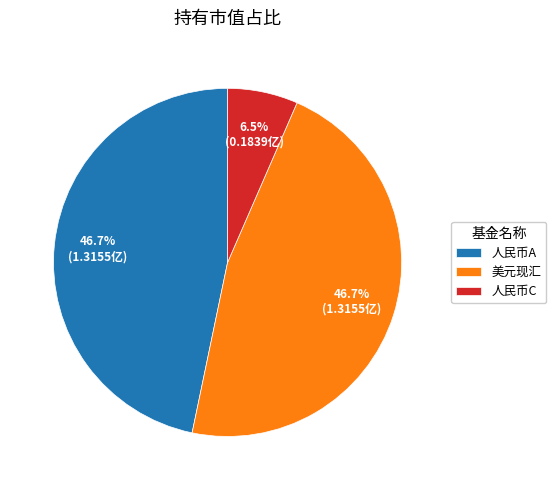

Is the sum of 人民币A and 人民币C greater than half?

Yes